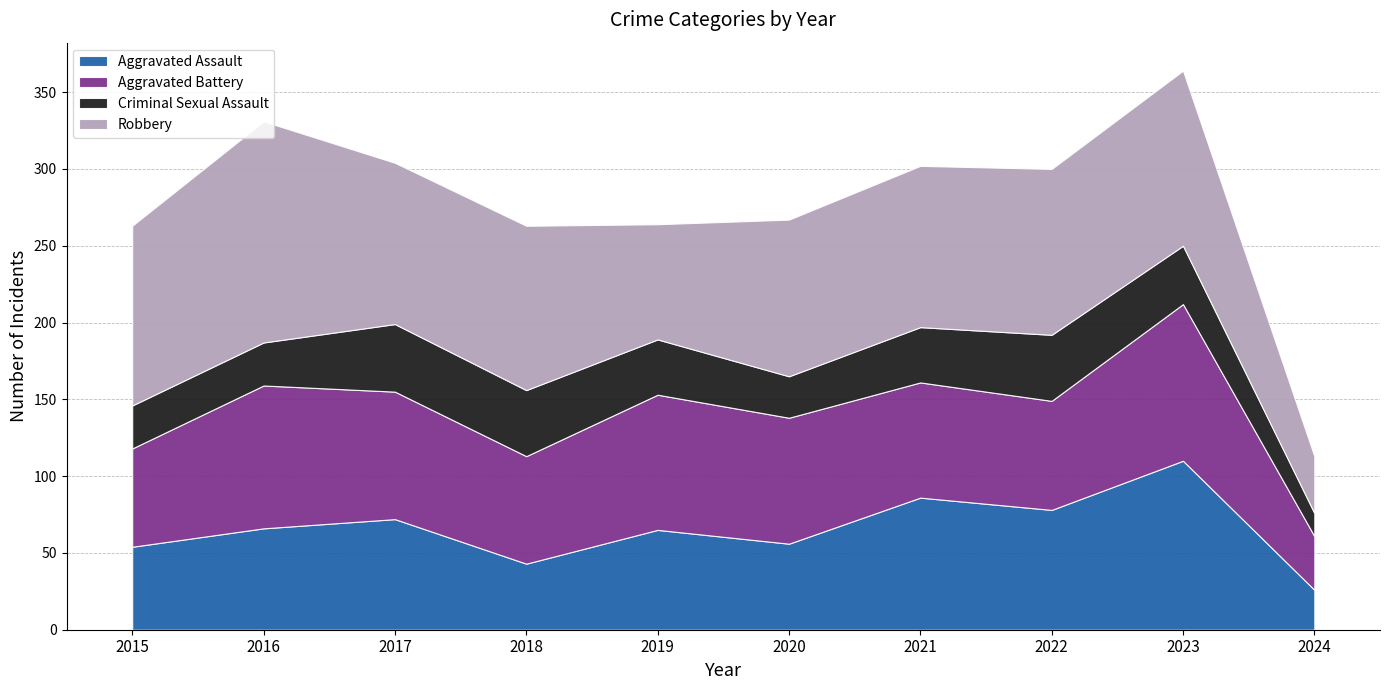

At which category is the sum across all series the highest?

2023